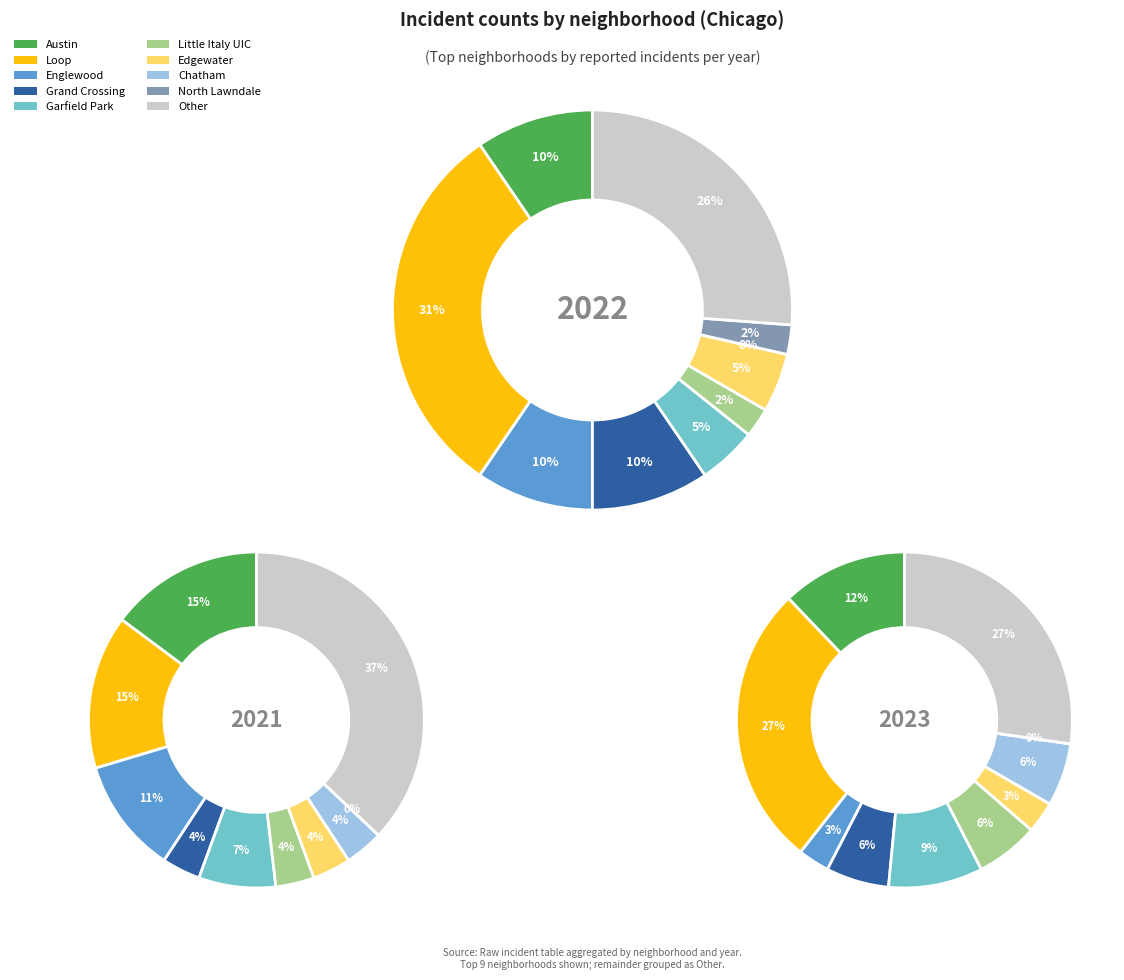

The 17 slice represents 0% of the pie. True or false?

True